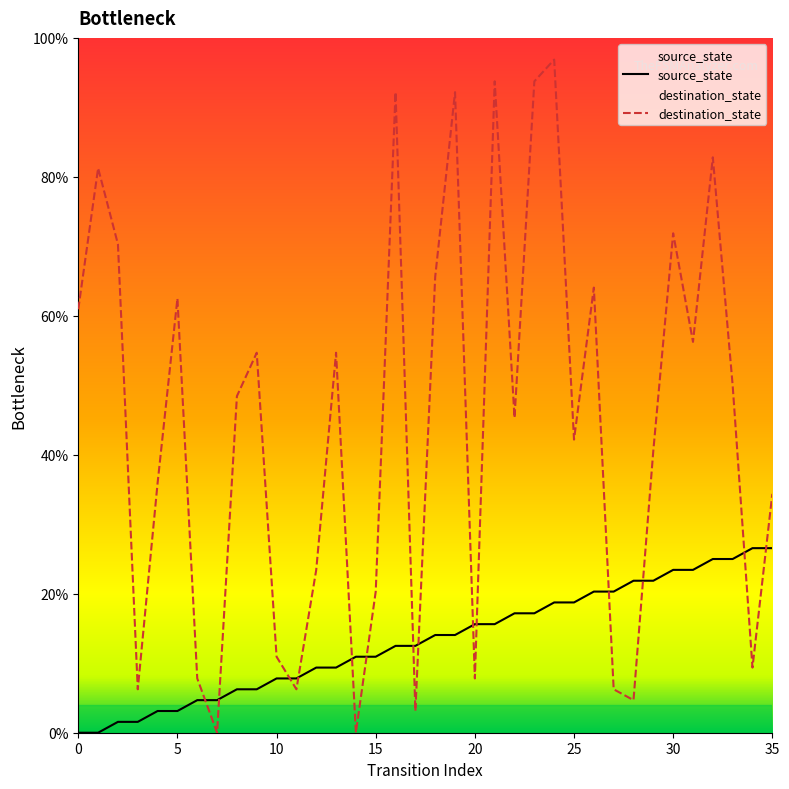

How many times do destination_state and source_state cross each other?

14